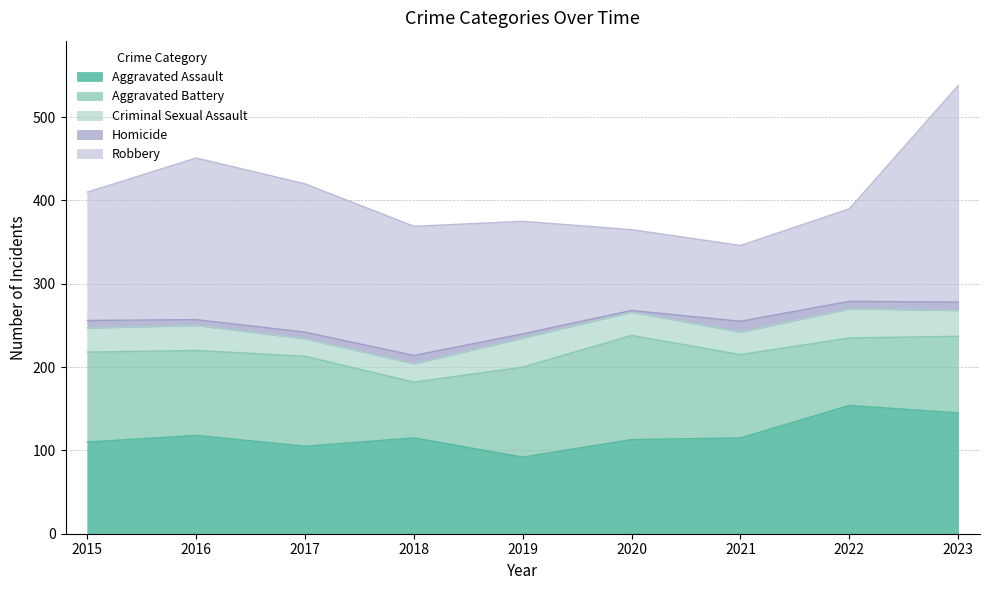

The Aggravated Assault series shows 115 at 2018. True or false?

True